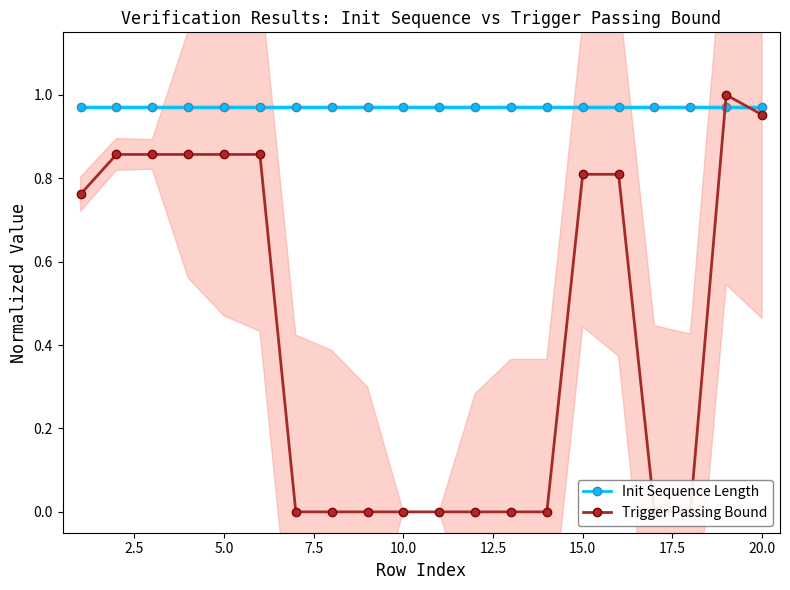

The Init Sequence Length series shows 1.0 at 18. True or false?

True